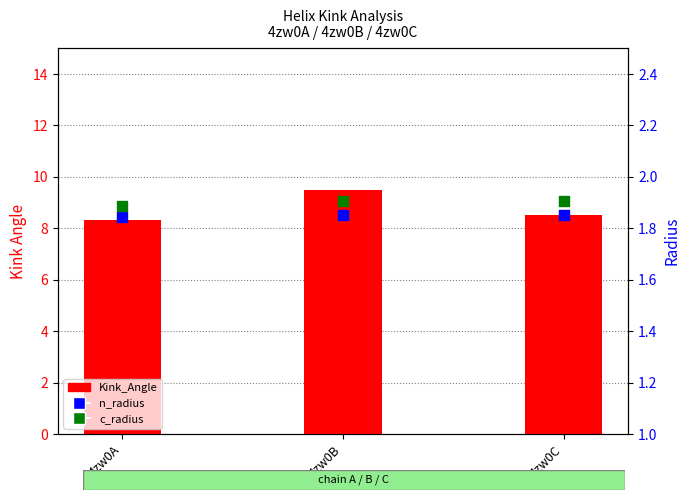

Which series contains the lowest Y value?

n_radius